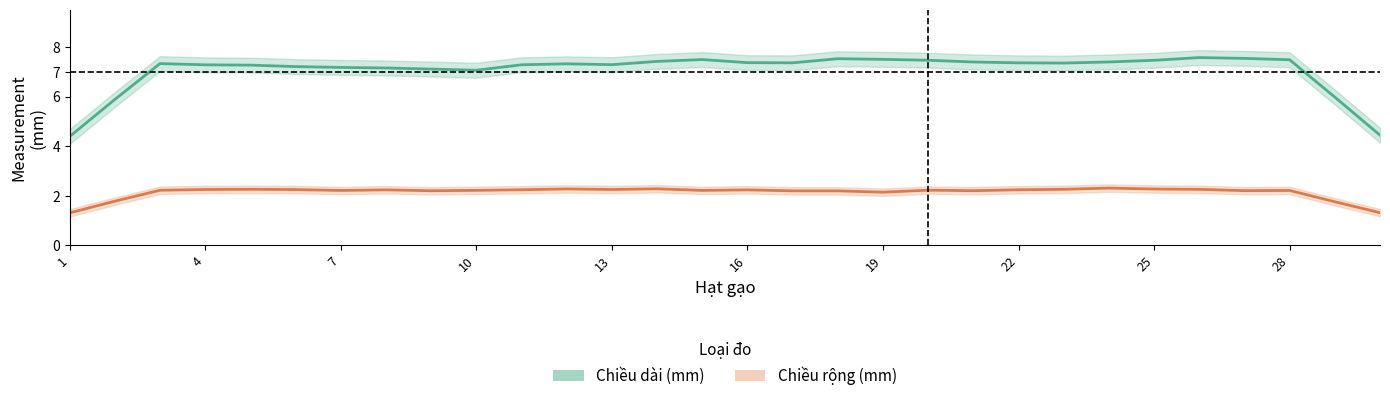

What is the average value of the Chiều rộng (mm) series?

2.1